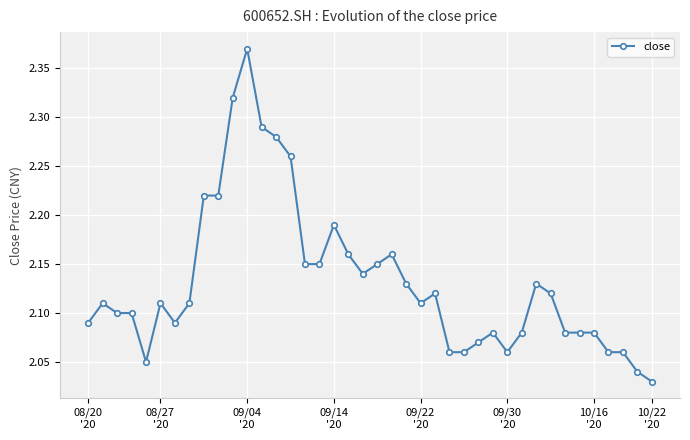

True or false: there are more than 1 points higher than both neighbors.

True